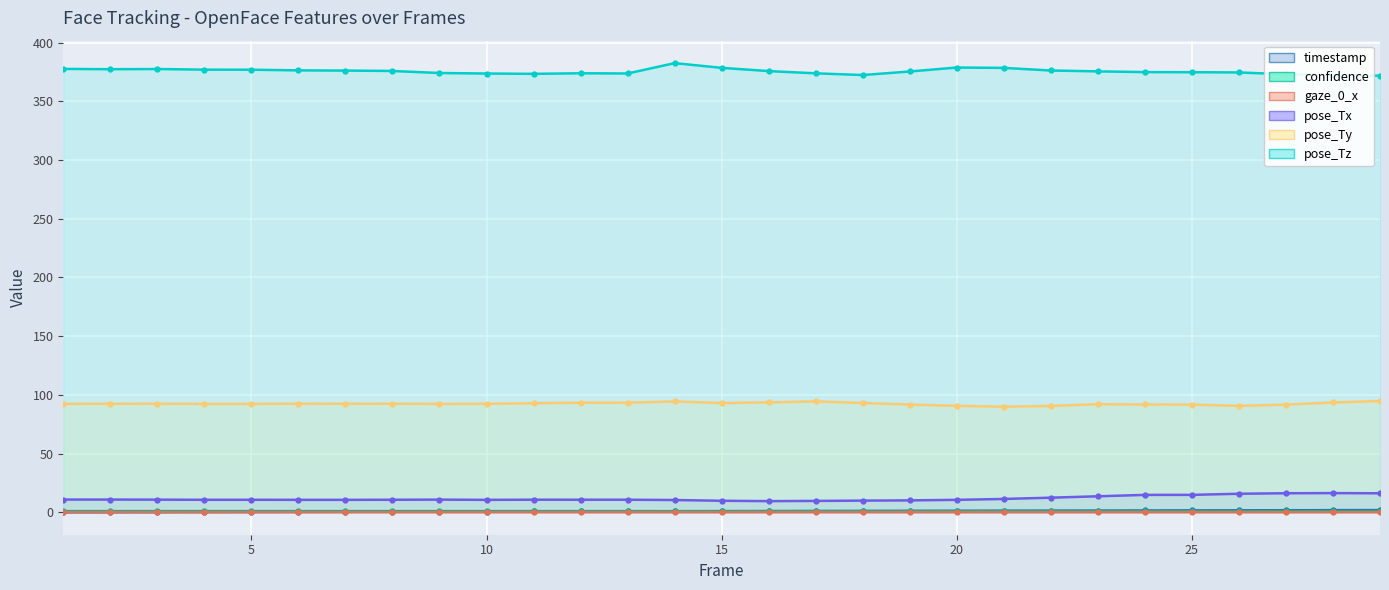

Rank the series by their maximum value, from lowest to highest.

gaze_0_x, confidence, timestamp, pose_Tx, pose_Ty, pose_Tz